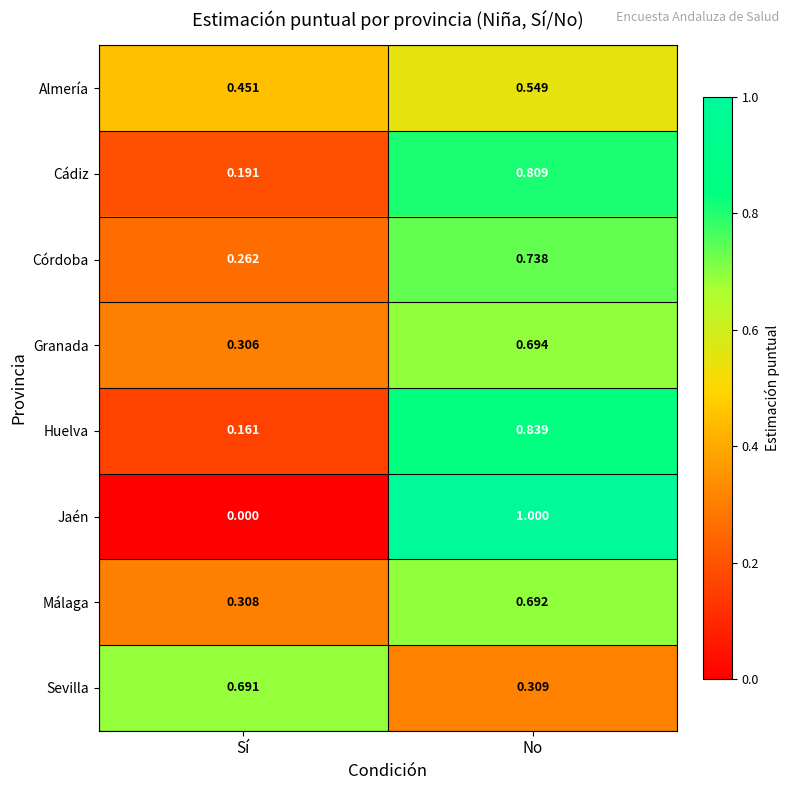

Is the value of Almería at Sí greater than the value of Cádiz at No?

No